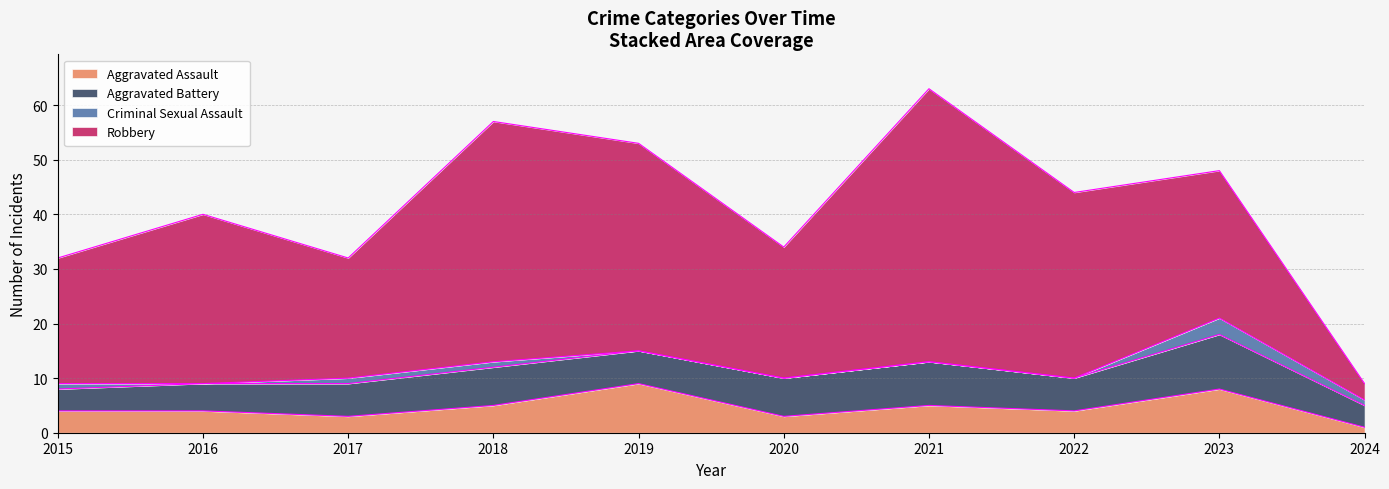

What is the sum of the Criminal Sexual Assault values at 2024 and 2019?

1